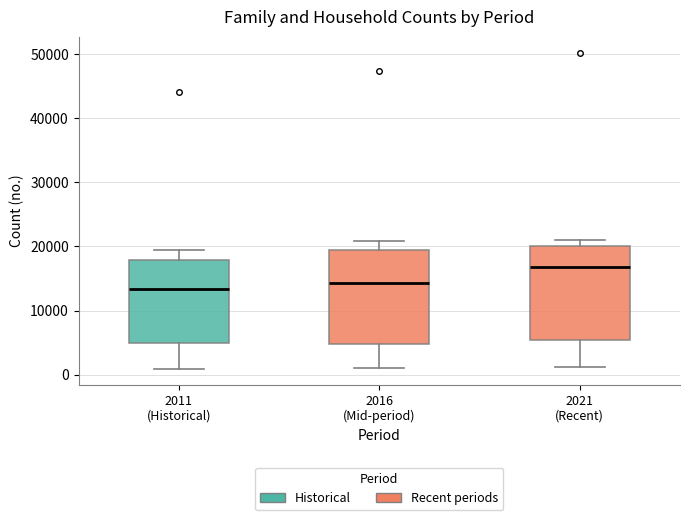

Where is the upper edge of the box for 2021 (Recent) on the y-axis? The values are not printed on the chart, so give them approximately, as read against the axis.

20000